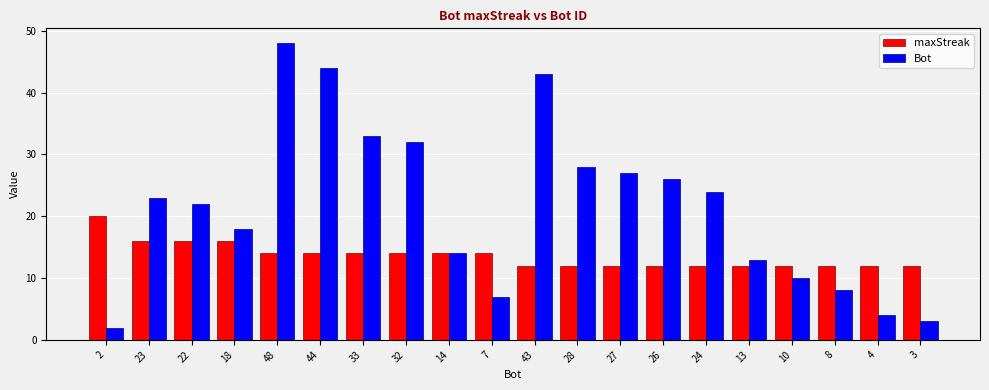

Does the chart contain any negative values?

No